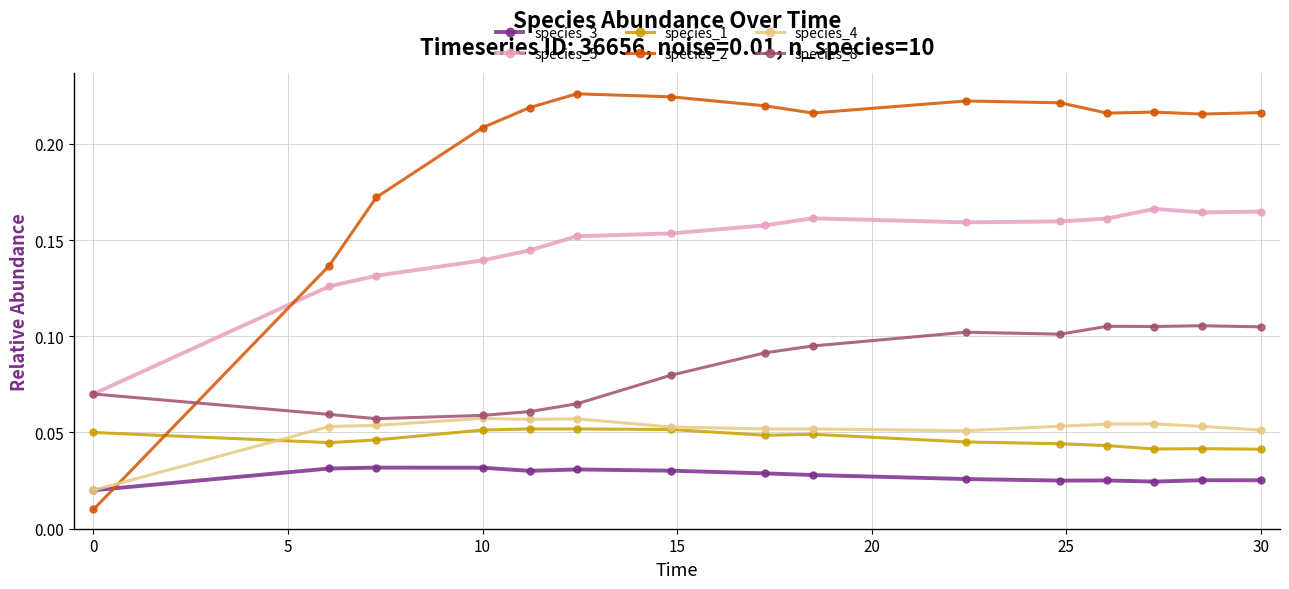

Which series has the largest total across all categories?

species_2